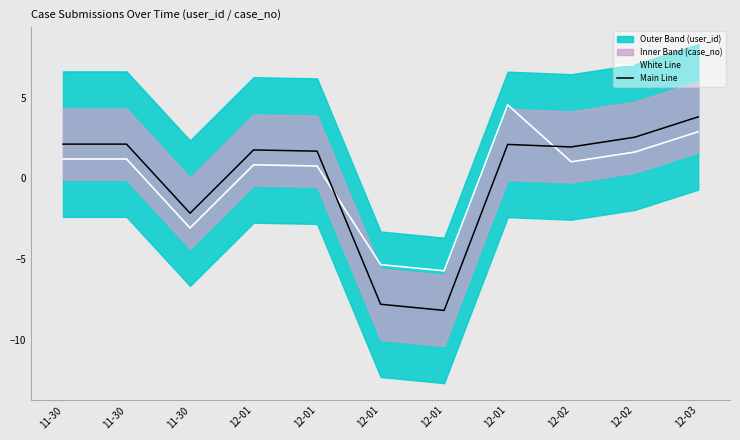

How many data points does each series have?

11